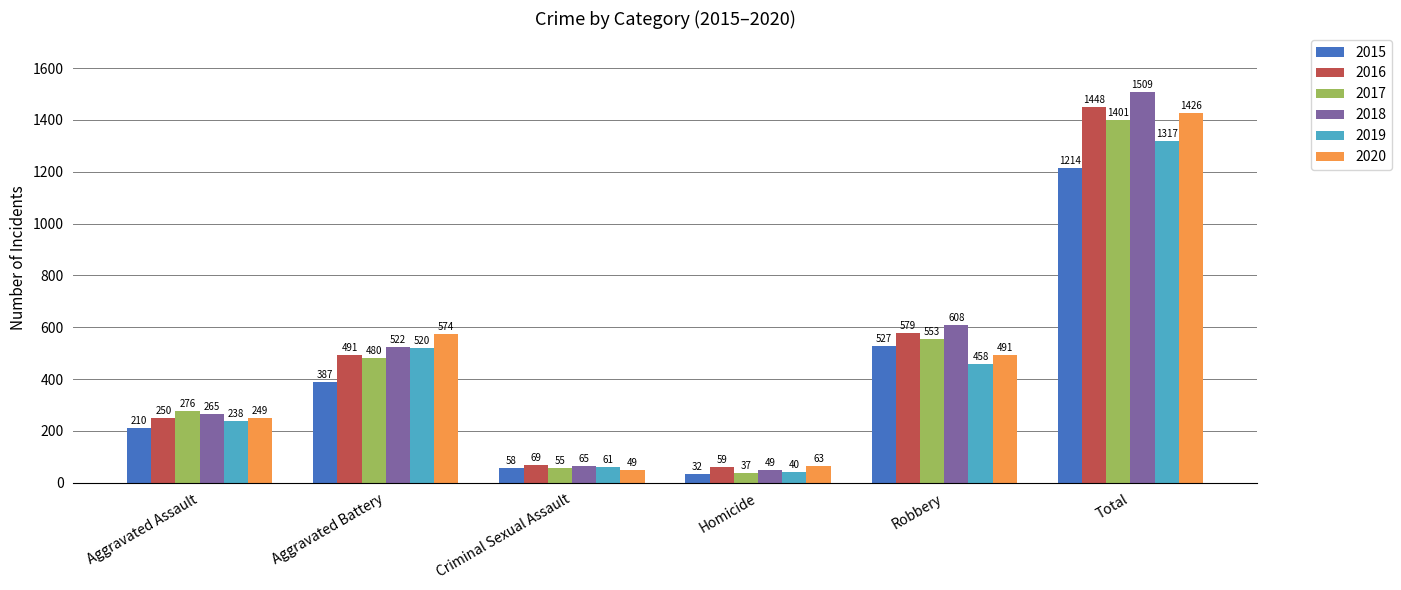

What is the maximum value shown in the chart?

1509